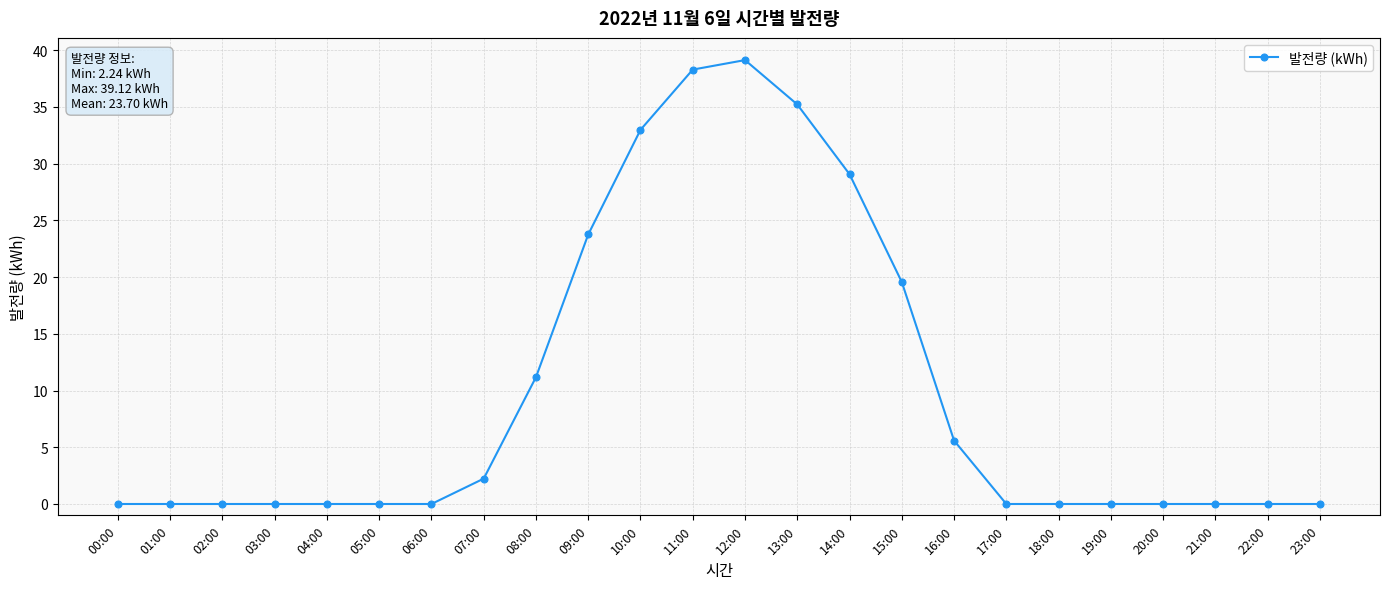

True or false: the data has more than 0 interior local peaks.

True